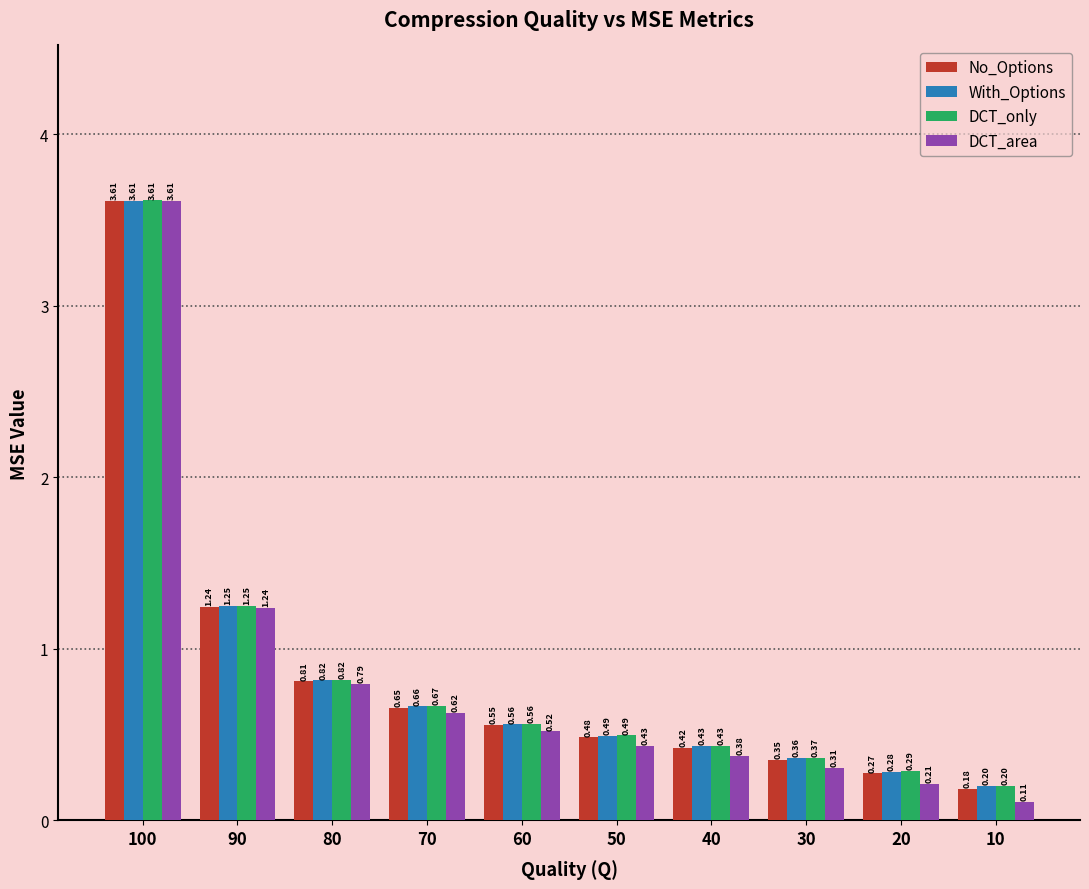

Which series has the largest total across all categories?

DCT_only